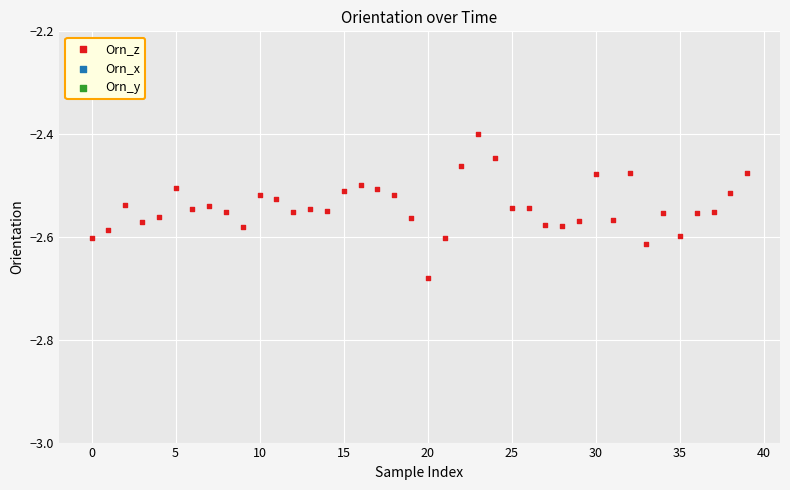

At which category is the sum across all series the highest?

23